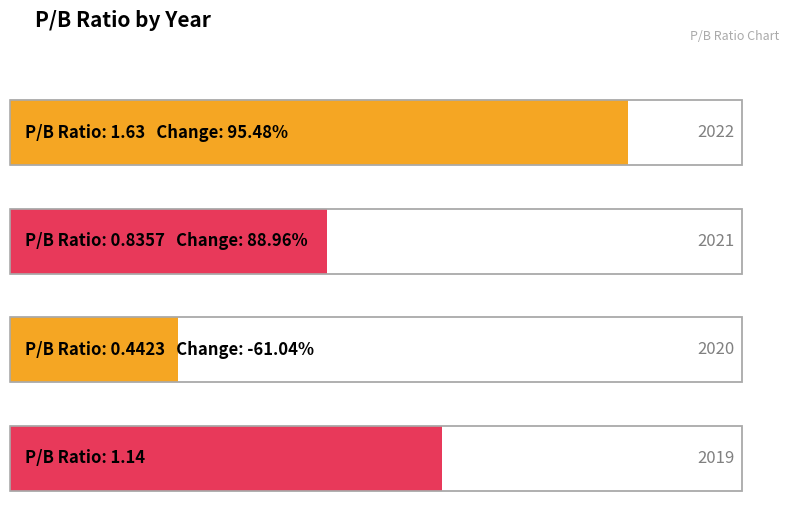

What is the minimum value shown in the chart?

0.4